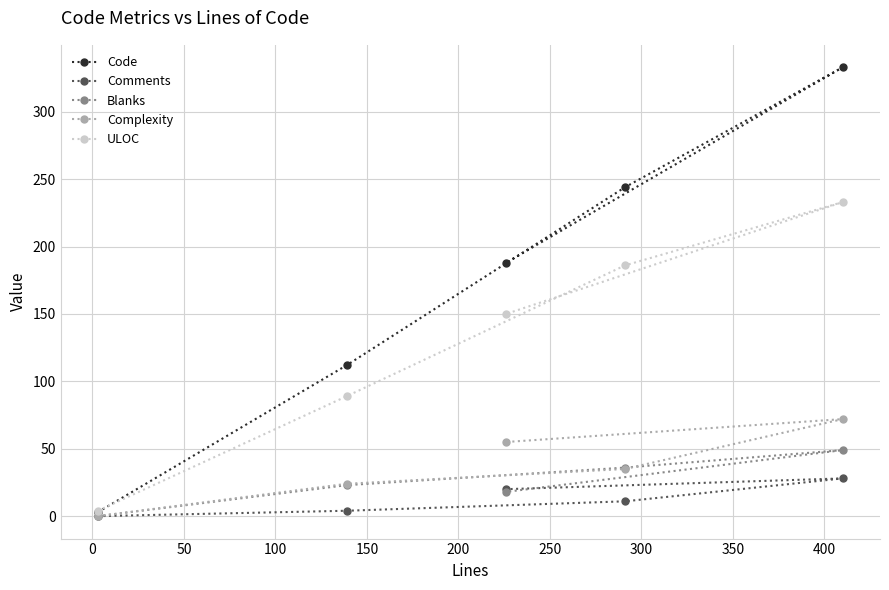

What is the difference between the maximum and second lowest values in the Code series?

221